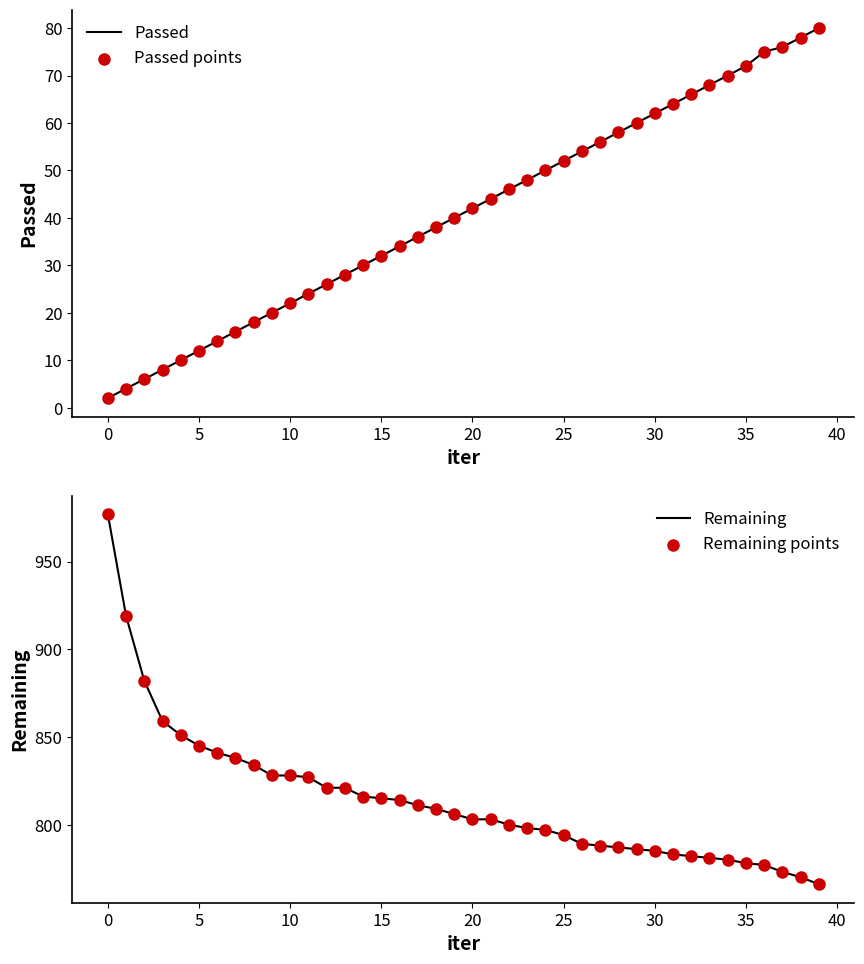

Which series has the largest total across all categories?

Remaining